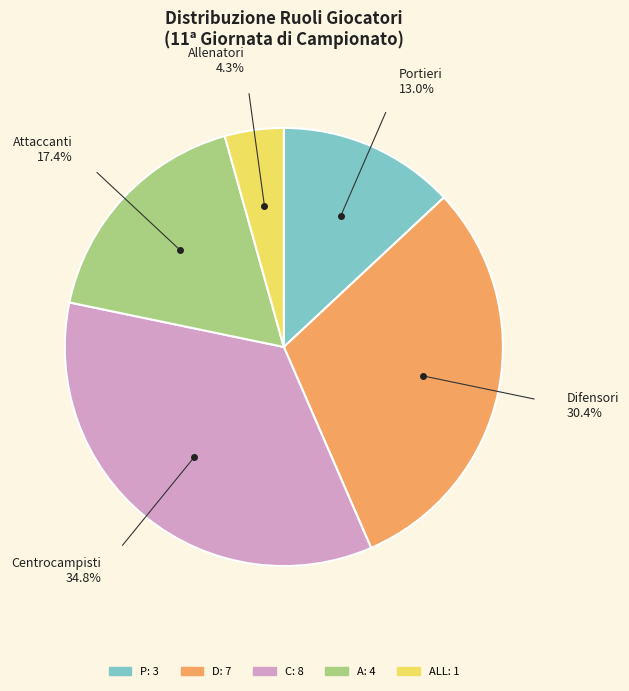

Is there a majority slice in this chart?

No